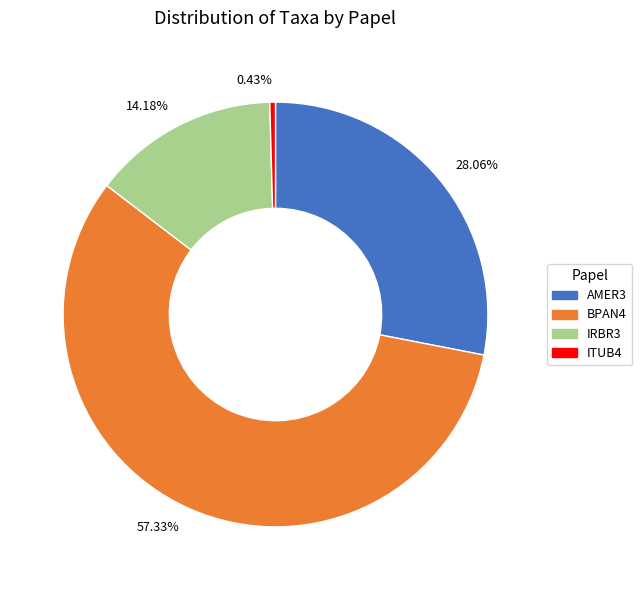

Between 0.43% and 14.18%, which is larger?

14.18%